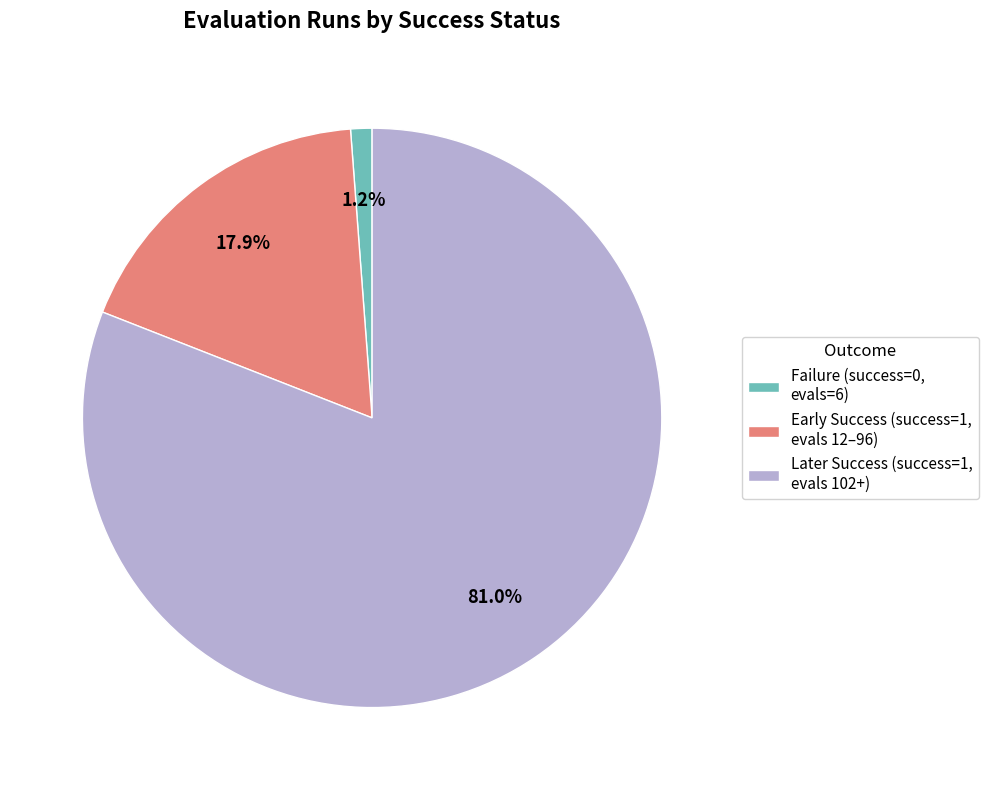

Between Failure (success=0, evals=6) and Early Success (success=1, evals 12–96), which is larger?

Early Success (success=1, evals 12–96)